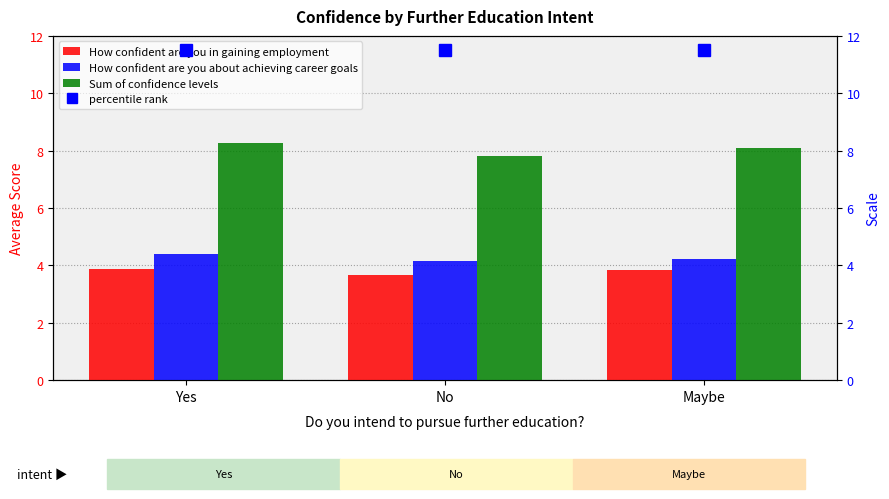

At which category is the sum across all series the highest?

Yes